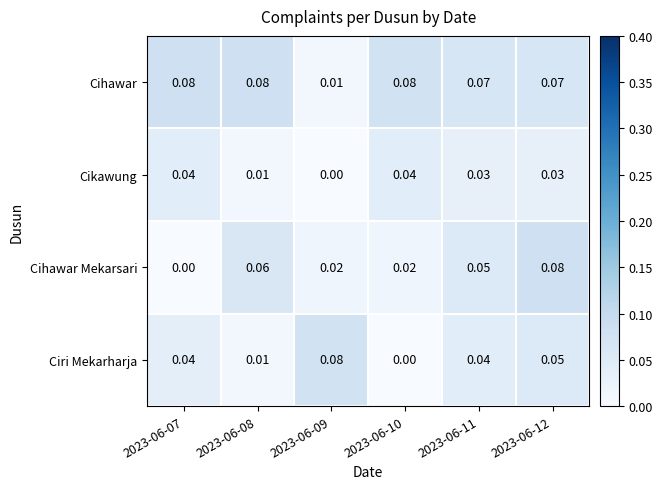

Which series has the largest total across all categories?

Cihawar